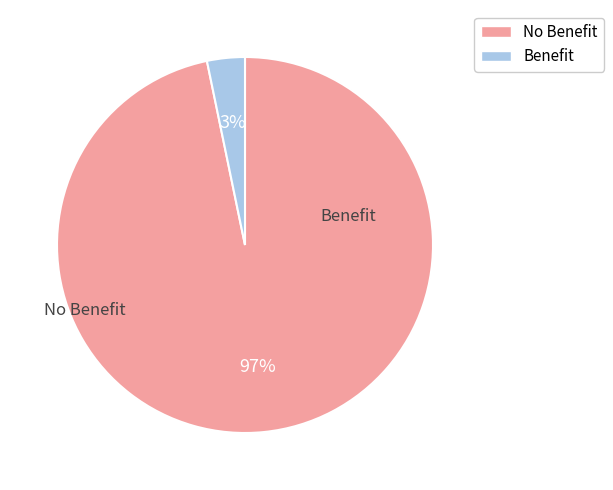

Count the number of slices in the pie.

2